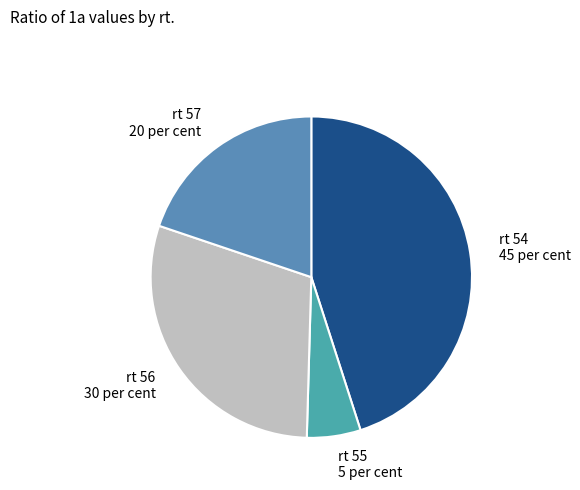

Which slice is the largest?

rt 54